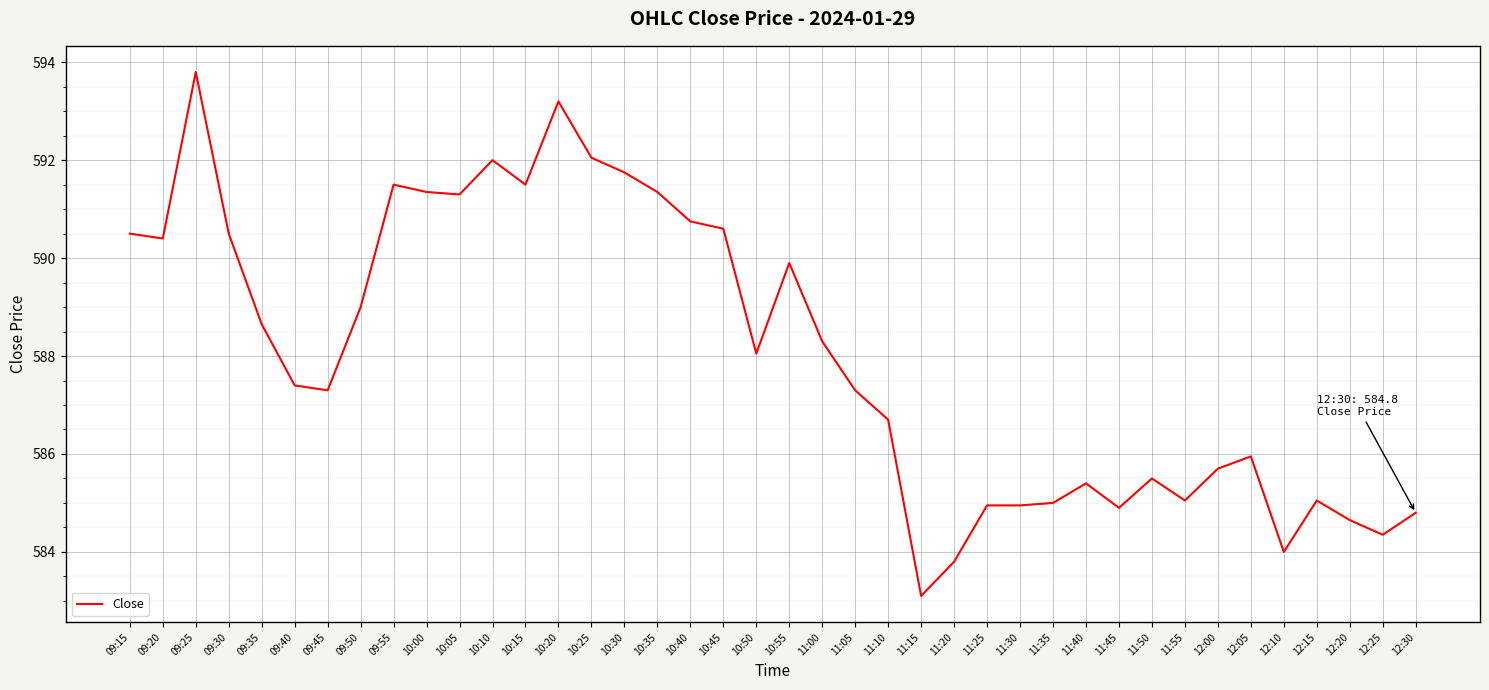

Read the value at 11:35.

585.0